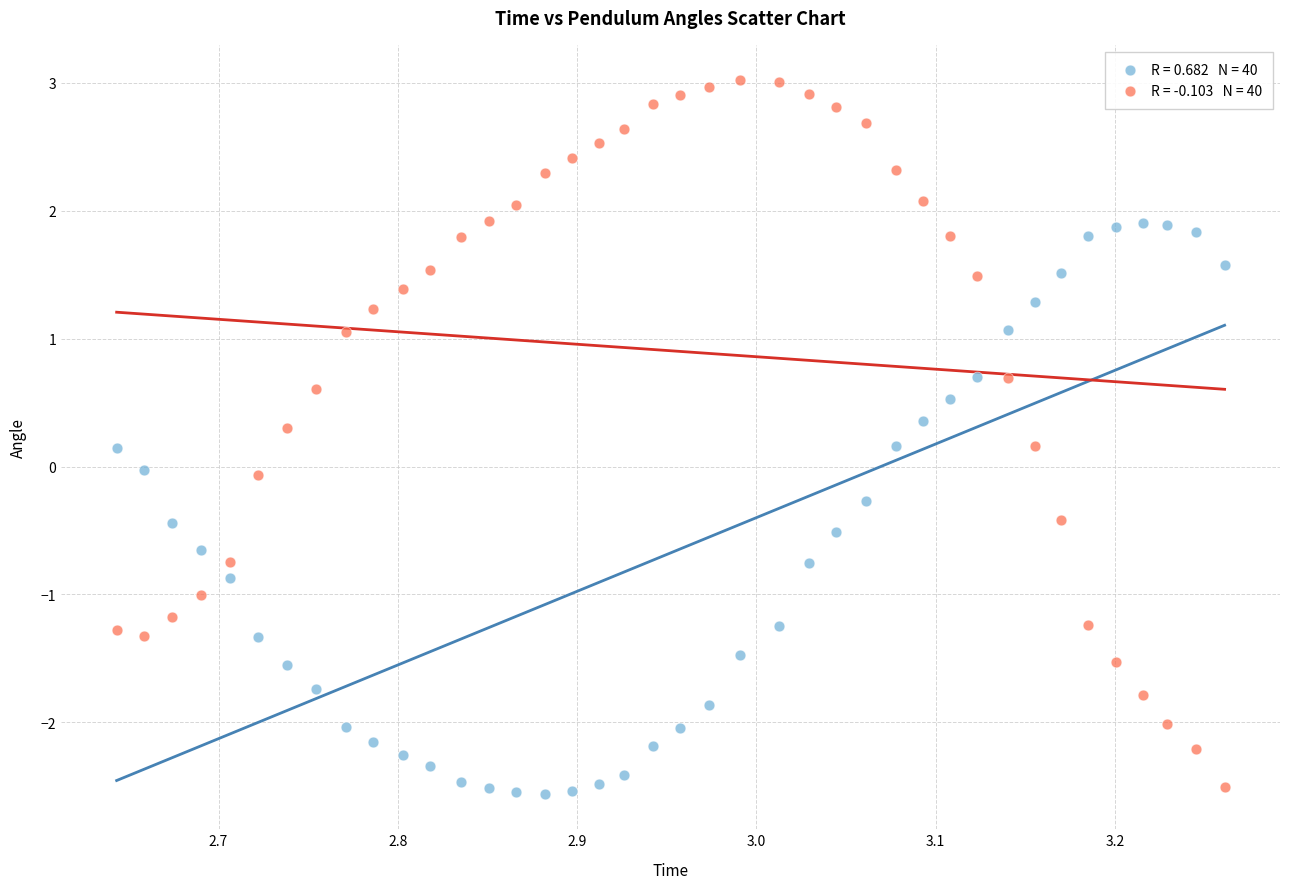

Across all data points, what is the range of X values (max minus min)?

0.6